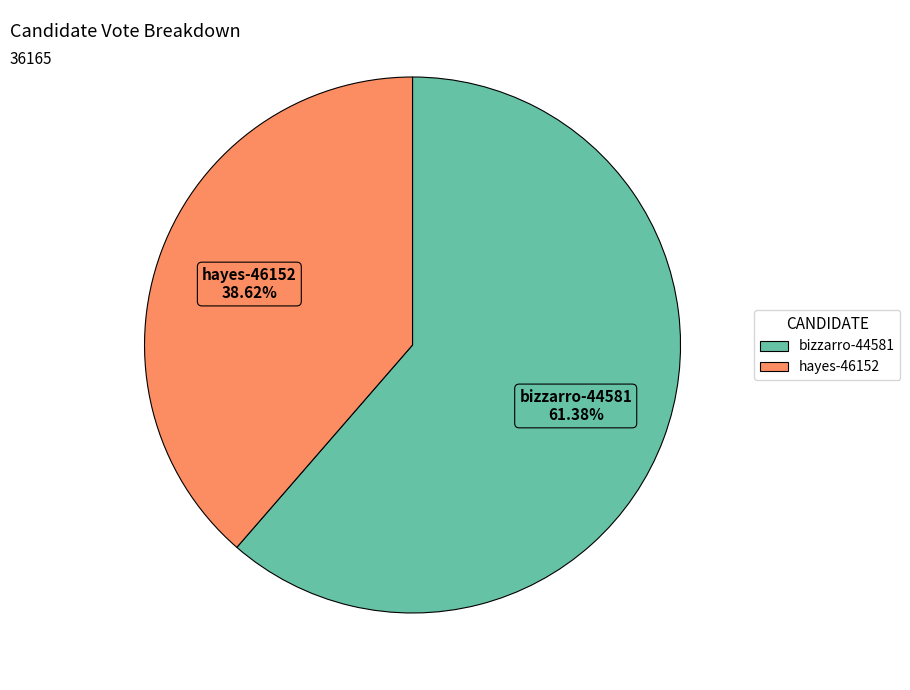

How many segments does this pie chart have?

2